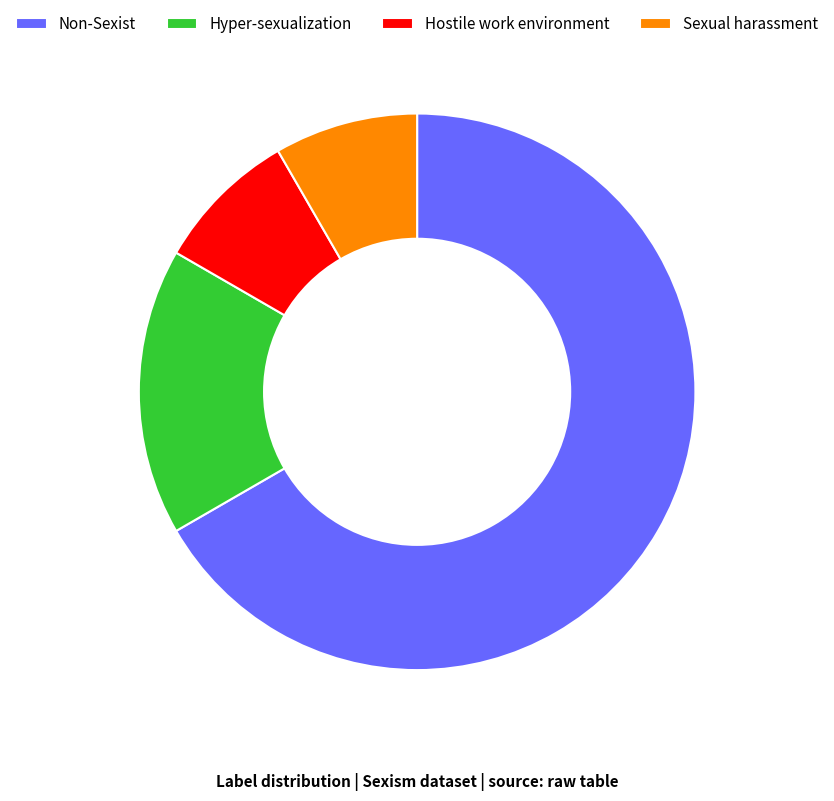

True or false: Non-Sexist accounts for 75% of the total.

False